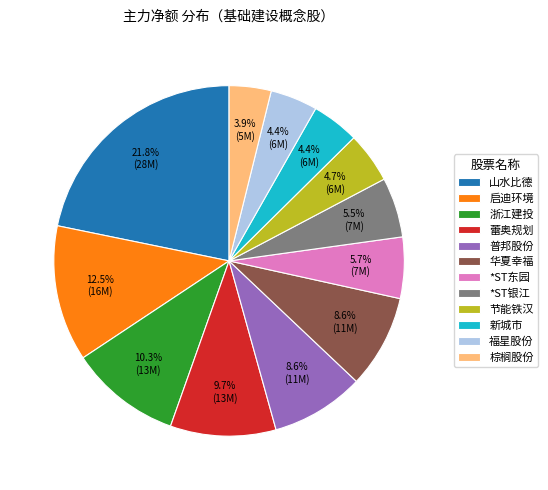

True or false: 华夏幸福 accounts for 1% of the total.

False